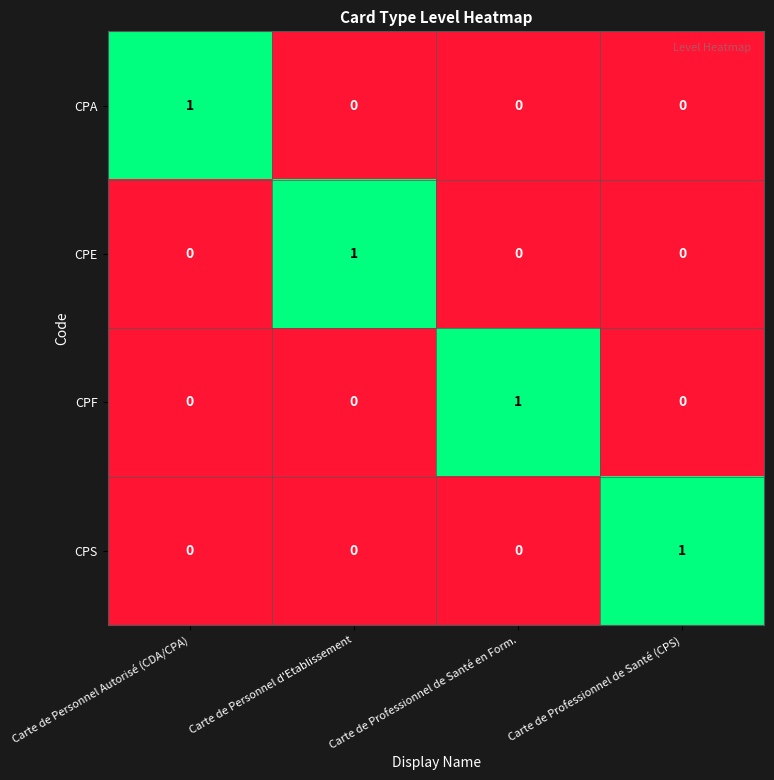

At which label does CPF reach its peak?

Carte de Professionnel de Santé en Form.